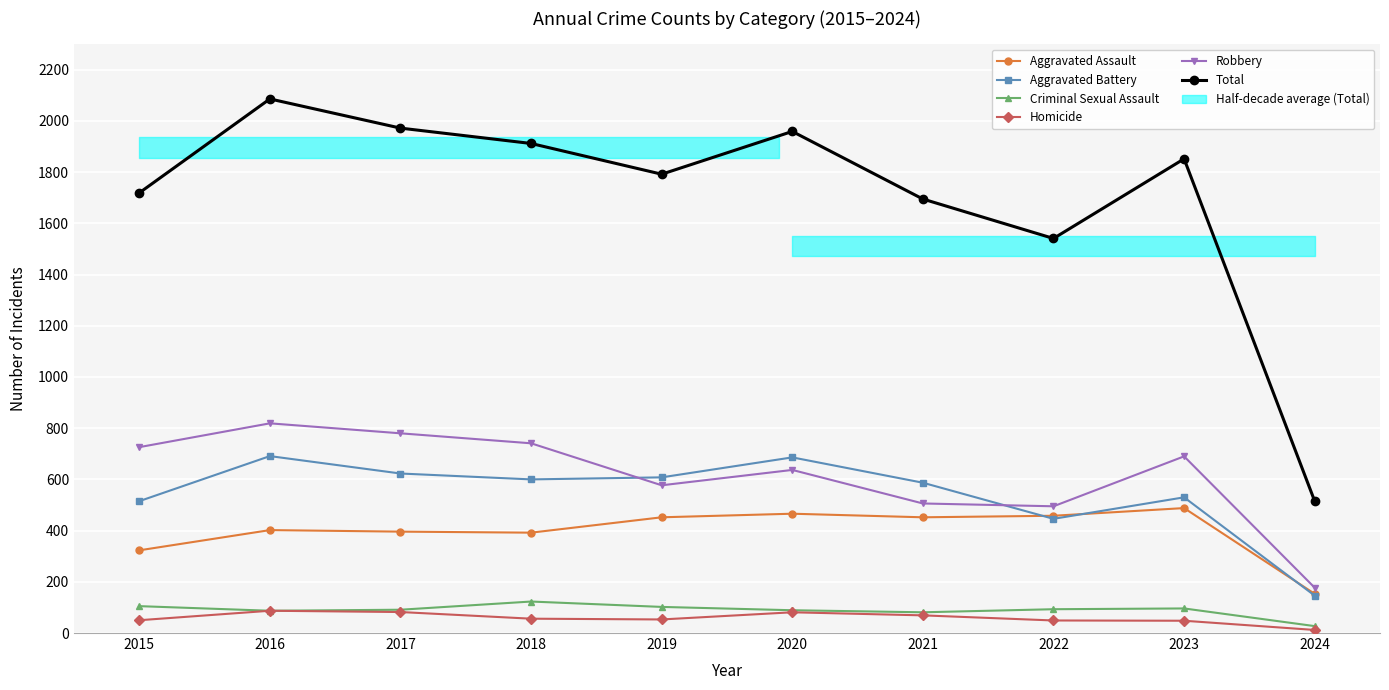

What is the value of the Criminal Sexual Assault point at the 5th from the left?

102